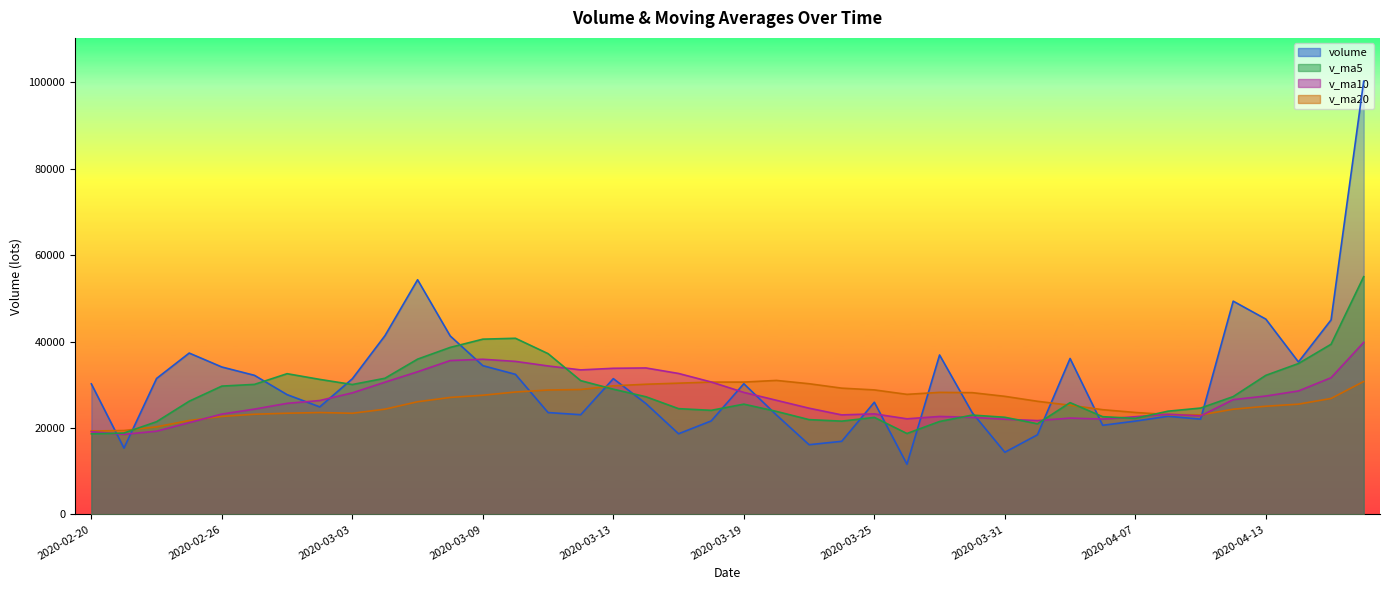

At which label does volume first exceed 30206?

2020-02-20